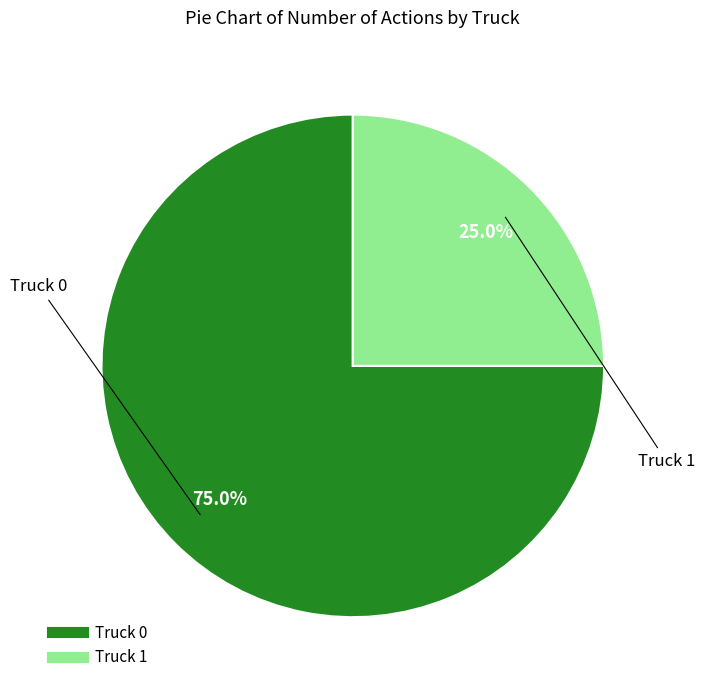

How much of the chart is everything except Truck 0?

25.0%